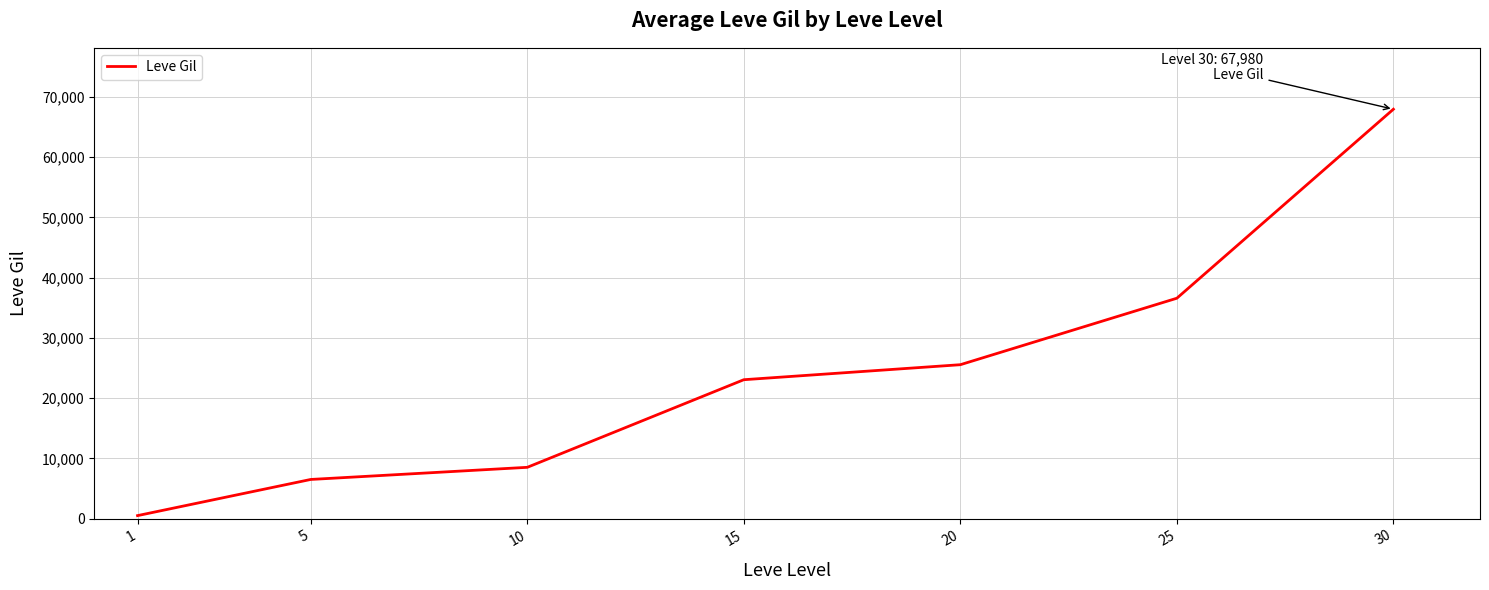

True or false: the data has more than 1 interior local peaks.

False